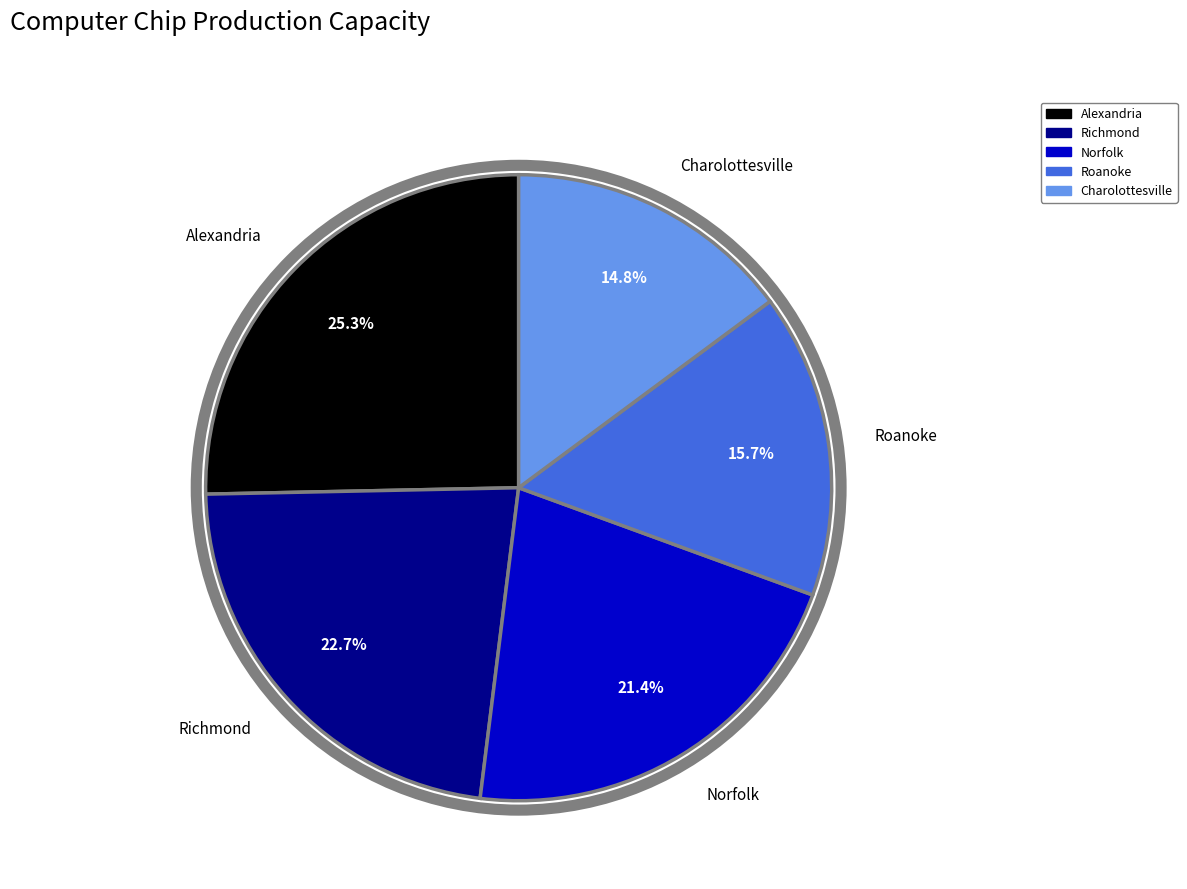

What is the smallest slice in the pie chart?

Charolottesville